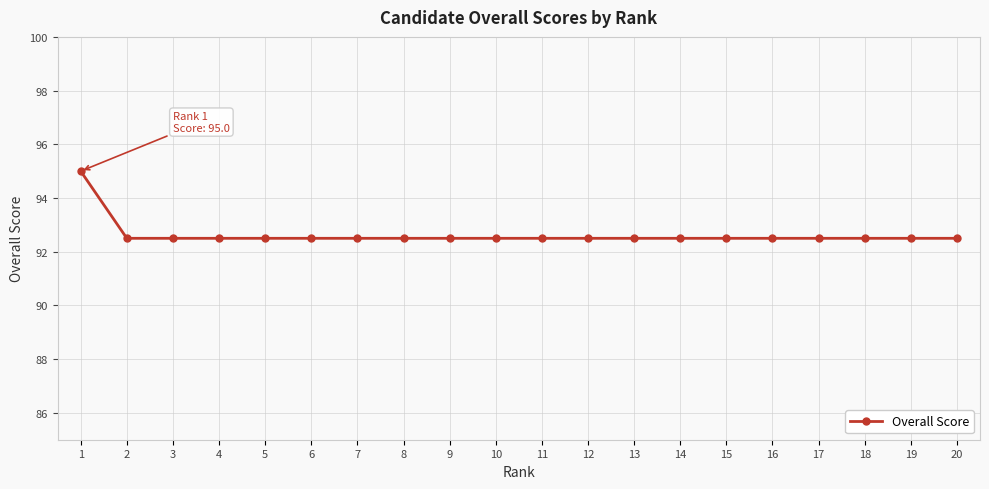

Approximately how many times larger is the value at 12 compared to 16?

1.0